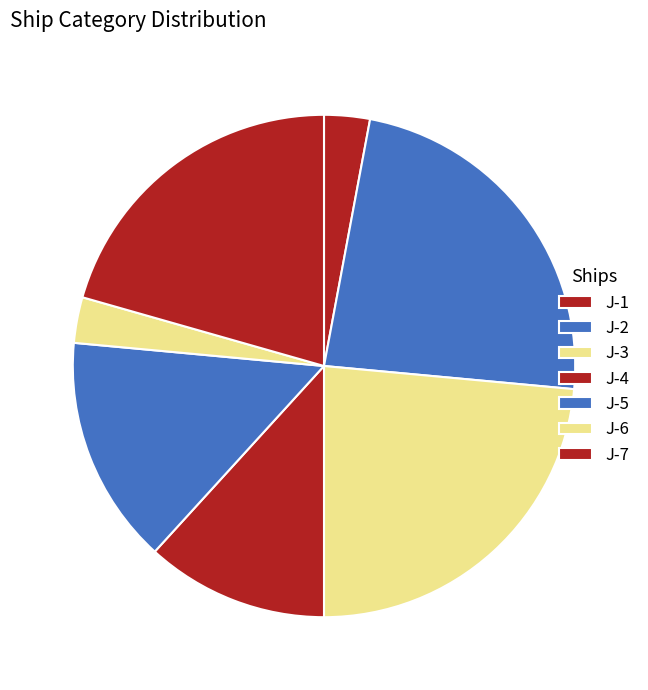

What percentage is the J-4 slice, to the nearest percent?

12%